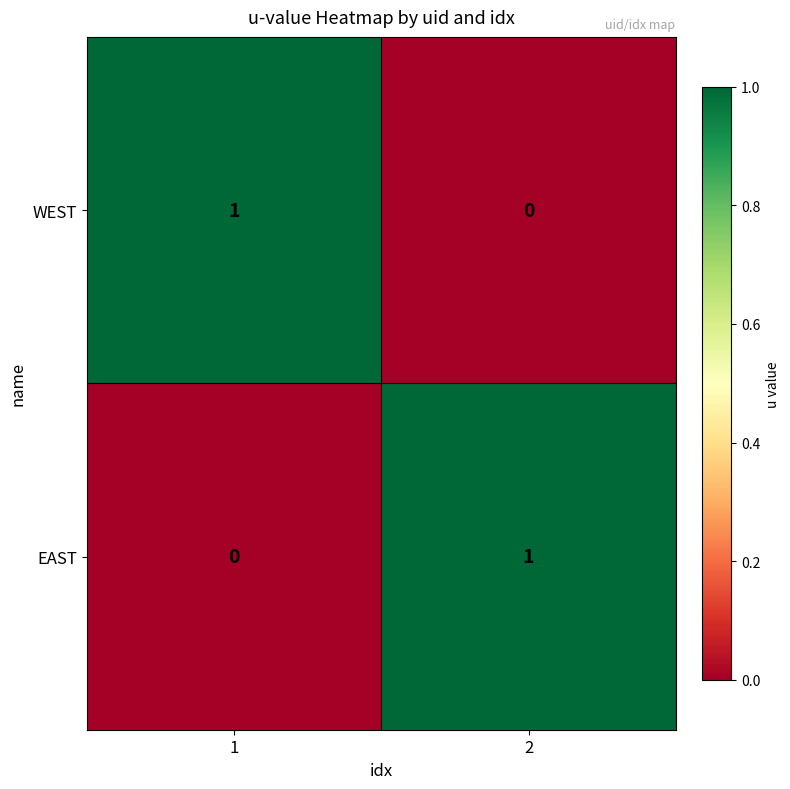

The value of WEST at 1 is 0. True or false?

False